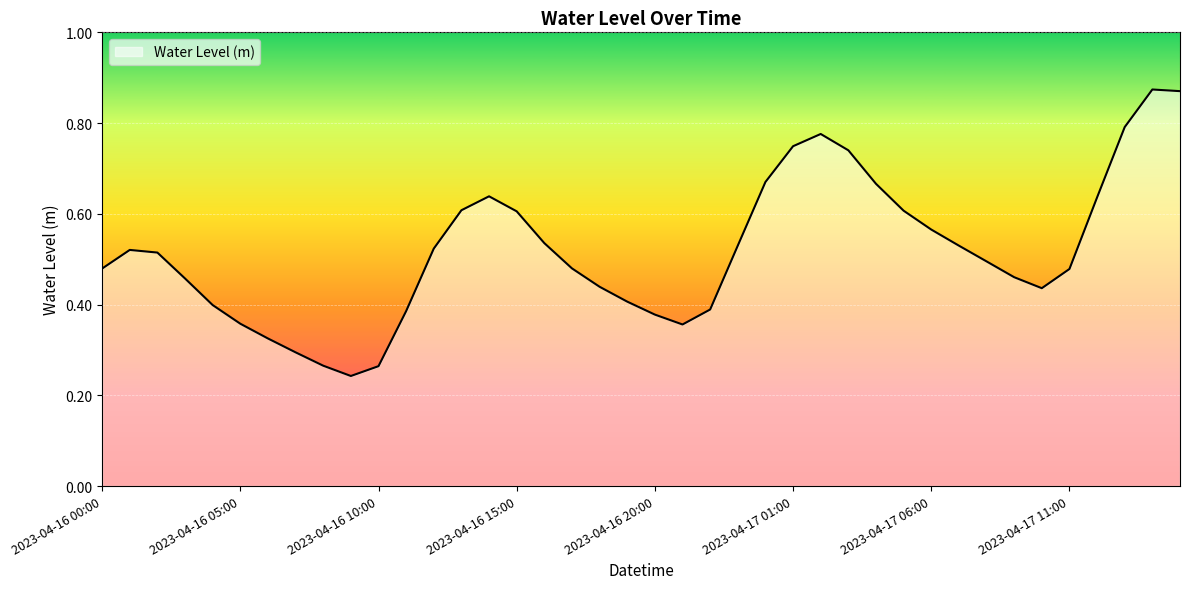

List the labels in order of value, largest first.

2023-04-17 14:00, 2023-04-17 15:00, 2023-04-17 13:00, 2023-04-17 02:00, 2023-04-17 01:00, 2023-04-17 03:00, 2023-04-17 00:00, 2023-04-17 04:00, 2023-04-16 14:00, 2023-04-17 12:00, 2023-04-16 13:00, 2023-04-17 05:00, 2023-04-16 15:00, 2023-04-17 06:00, 2023-04-16 16:00, 2023-04-16 23:00, 2023-04-17 07:00, 2023-04-16 12:00, 2023-04-16 01:00, 2023-04-16 02:00, 2023-04-17 08:00, 2023-04-16 17:00, 2023-04-16 00:00, 2023-04-17 11:00, 2023-04-17 09:00, 2023-04-16 03:00, 2023-04-16 18:00, 2023-04-17 10:00, 2023-04-16 19:00, 2023-04-16 04:00, 2023-04-16 22:00, 2023-04-16 11:00, 2023-04-16 20:00, 2023-04-16 05:00, 2023-04-16 21:00, 2023-04-16 06:00, 2023-04-16 07:00, 2023-04-16 08:00, 2023-04-16 10:00, 2023-04-16 09:00